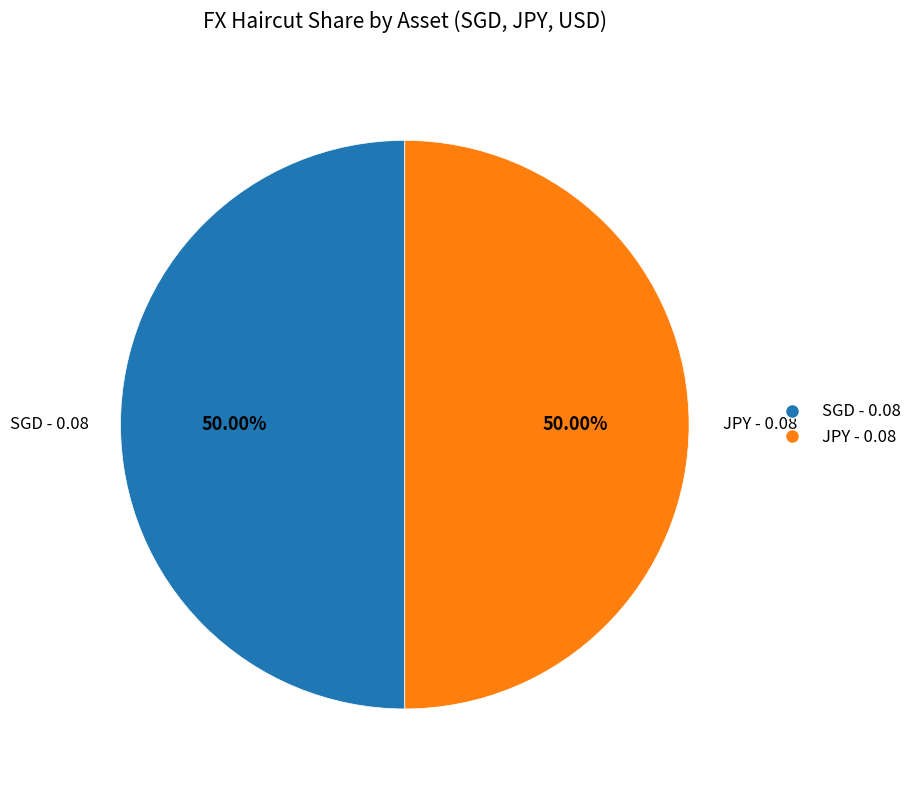

How many slices are in this pie chart?

2